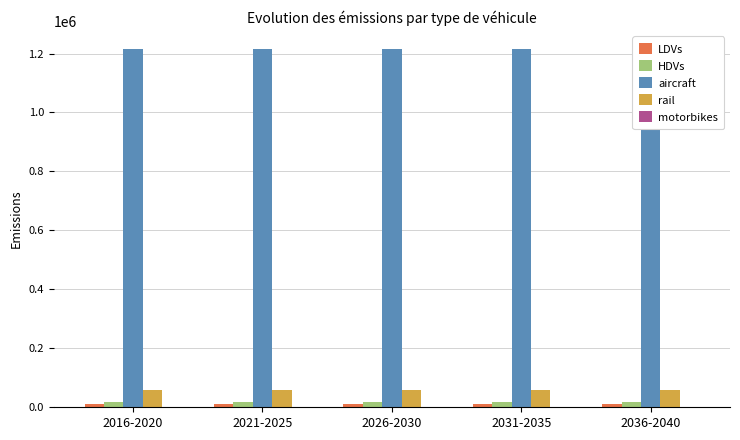

How many bars are there in each group?

5